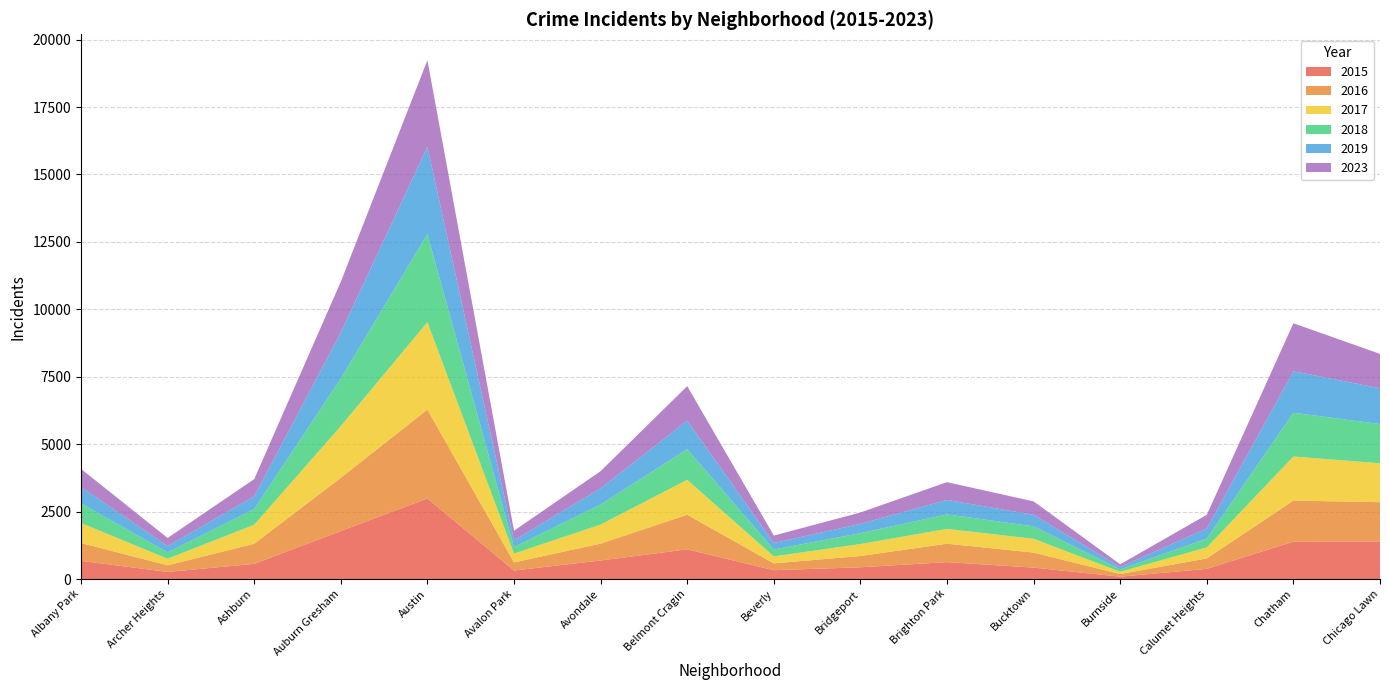

Reading left to right, transcribe all the data shown in this chart.

2015: Albany Park=674	Archer Heights=264	Ashburn=562	Auburn Gresham=1782	Austin=2988	Avalon Park=317	Avondale=687	Belmont Cragin=1102	Beverly=328	Bridgeport=436	Brighton Park=627	Bucktown=424	Burnside=88	Calumet Heights=378	Chatham=1386	Chicago Lawn=1395
2016: Albany Park=662	Archer Heights=245	Ashburn=746	Auburn Gresham=1973	Austin=3296	Avalon Park=300	Avondale=627	Belmont Cragin=1282	Beverly=253	Bridgeport=418	Brighton Park=684	Bucktown=558	Burnside=97	Calumet Heights=387	Chatham=1523	Chicago Lawn=1455
2017: Albany Park=743	Archer Heights=243	Ashburn=706	Auburn Gresham=1918	Austin=3240	Avalon Park=328	Avondale=707	Belmont Cragin=1295	Beverly=259	Bridgeport=444	Brighton Park=549	Bucktown=510	Burnside=85	Calumet Heights=407	Chatham=1634	Chicago Lawn=1443
2018: Albany Park=728	Archer Heights=237	Ashburn=581	Auburn Gresham=1765	Austin=3268	Avalon Park=238	Avondale=744	Belmont Cragin=1137	Beverly=256	Bridgeport=403	Brighton Park=538	Bucktown=463	Burnside=89	Calumet Heights=328	Chatham=1623	Chicago Lawn=1455
2019: Albany Park=603	Archer Heights=234	Ashburn=472	Auburn Gresham=1704	Austin=3238	Avalon Park=255	Avondale=600	Belmont Cragin=1059	Beverly=239	Bridgeport=347	Brighton Park=536	Bucktown=427	Burnside=89	Calumet Heights=376	Chatham=1539	Chicago Lawn=1326
2023: Albany Park=673	Archer Heights=300	Ashburn=639	Auburn Gresham=1882	Austin=3207	Avalon Park=354	Avondale=635	Belmont Cragin=1278	Beverly=277	Bridgeport=419	Brighton Park=658	Bucktown=497	Burnside=98	Calumet Heights=507	Chatham=1779	Chicago Lawn=1274